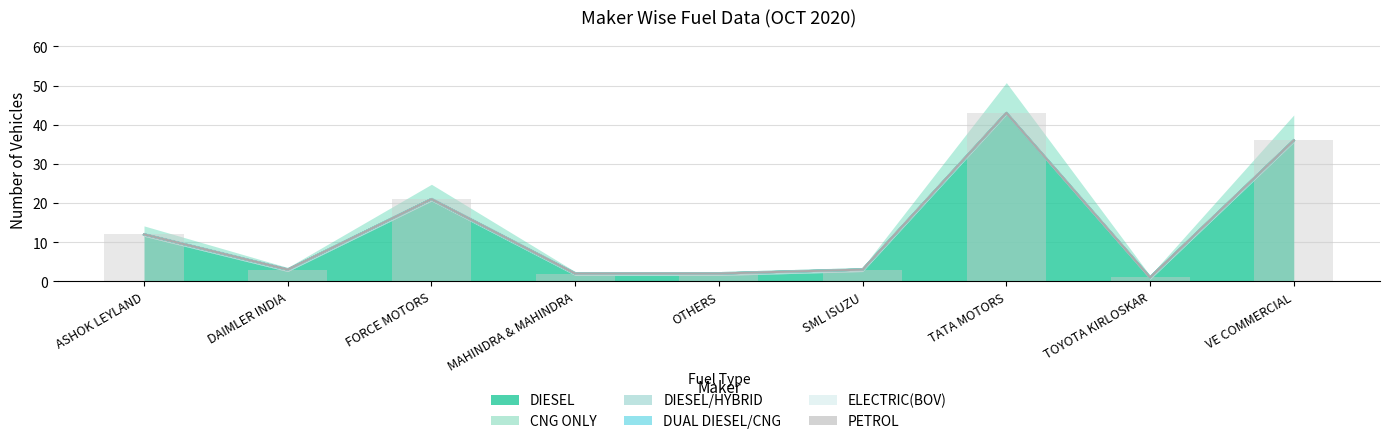

Is the value of ELECTRIC(BOV) at OTHERS greater than the value of DUAL DIESEL/CNG at TATA MOTORS?

No